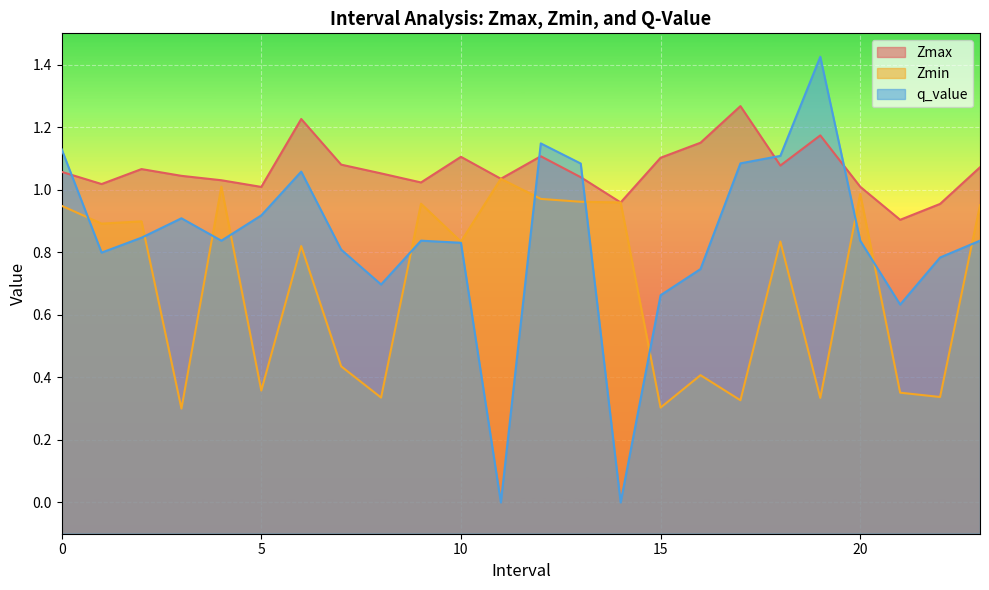

True or false: Zmax and Zmin intersect in this chart.

False